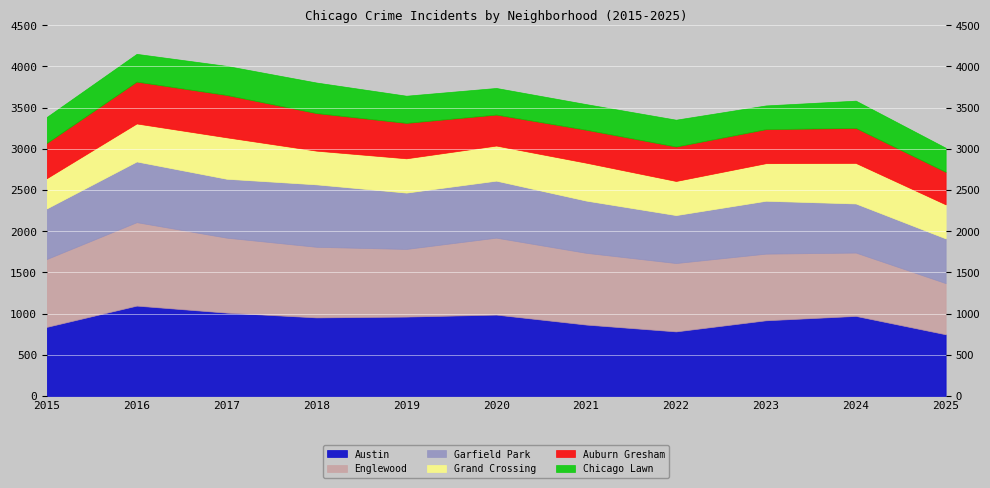

How many lines are shown in the chart?

6